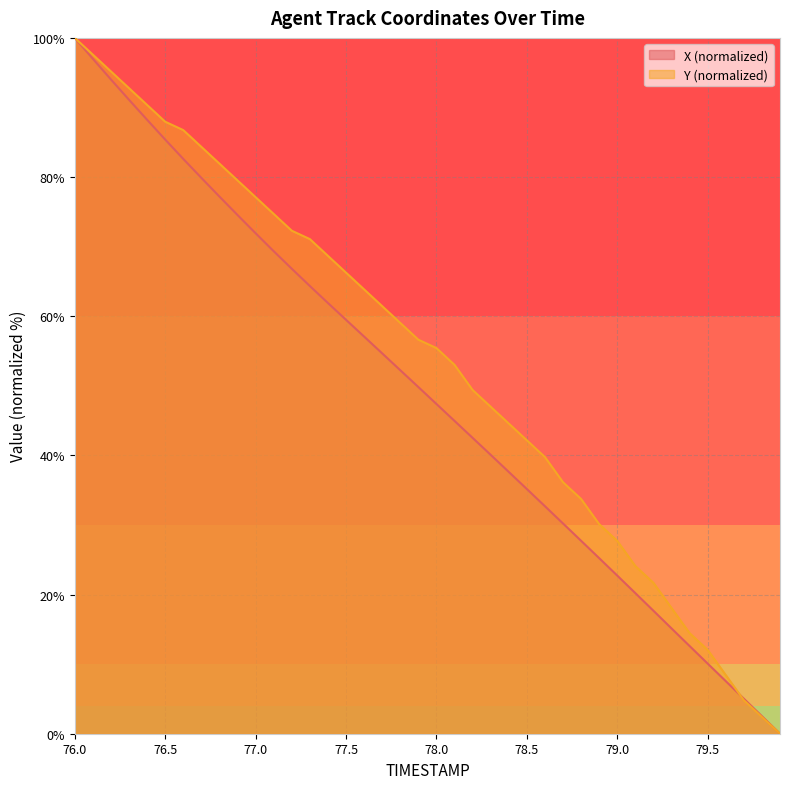

Rank the series by their maximum value, from lowest to highest.

X, Y